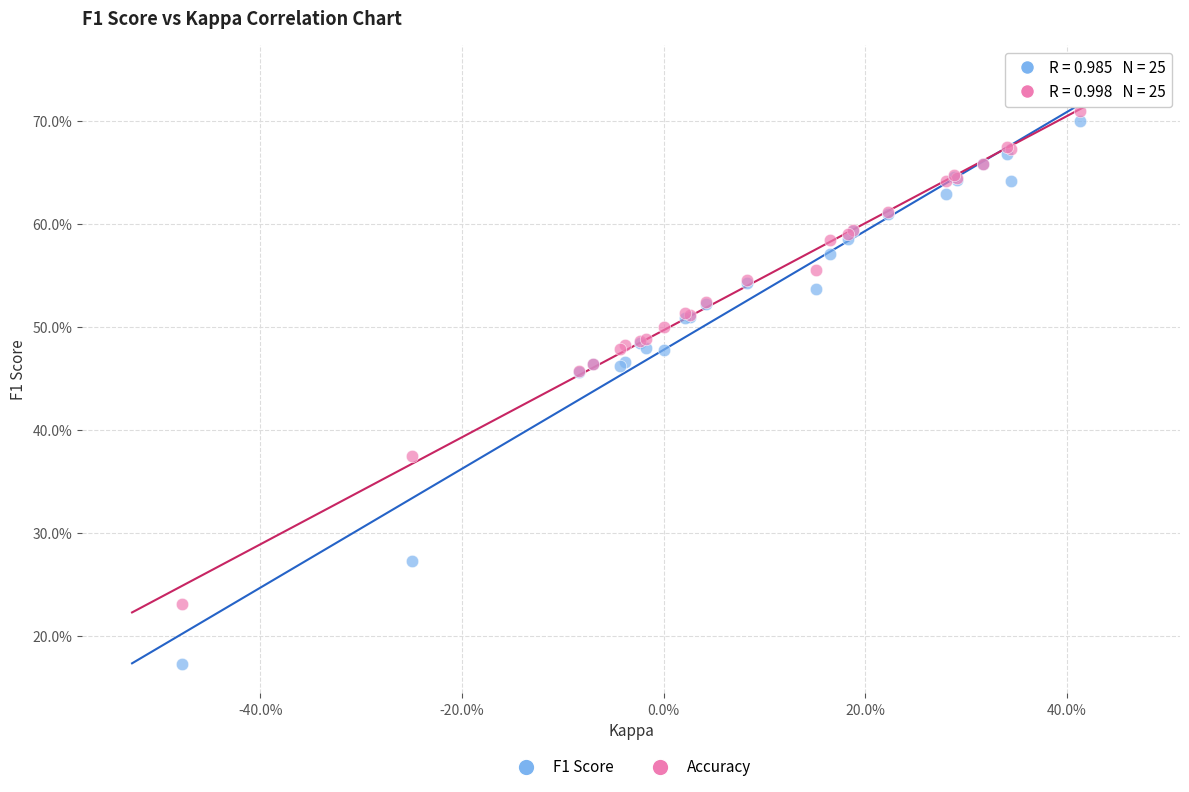

Which series has the largest Y range (max minus min)?

F1 Score